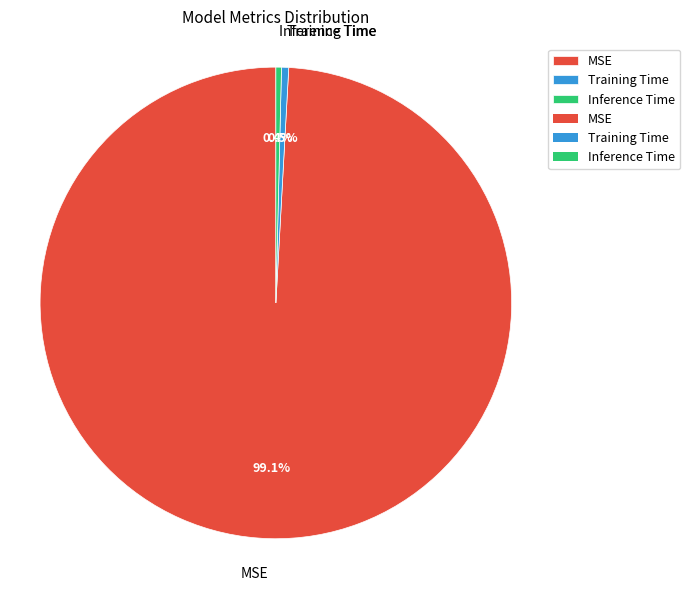

What is the largest slice in the pie chart?

MSE